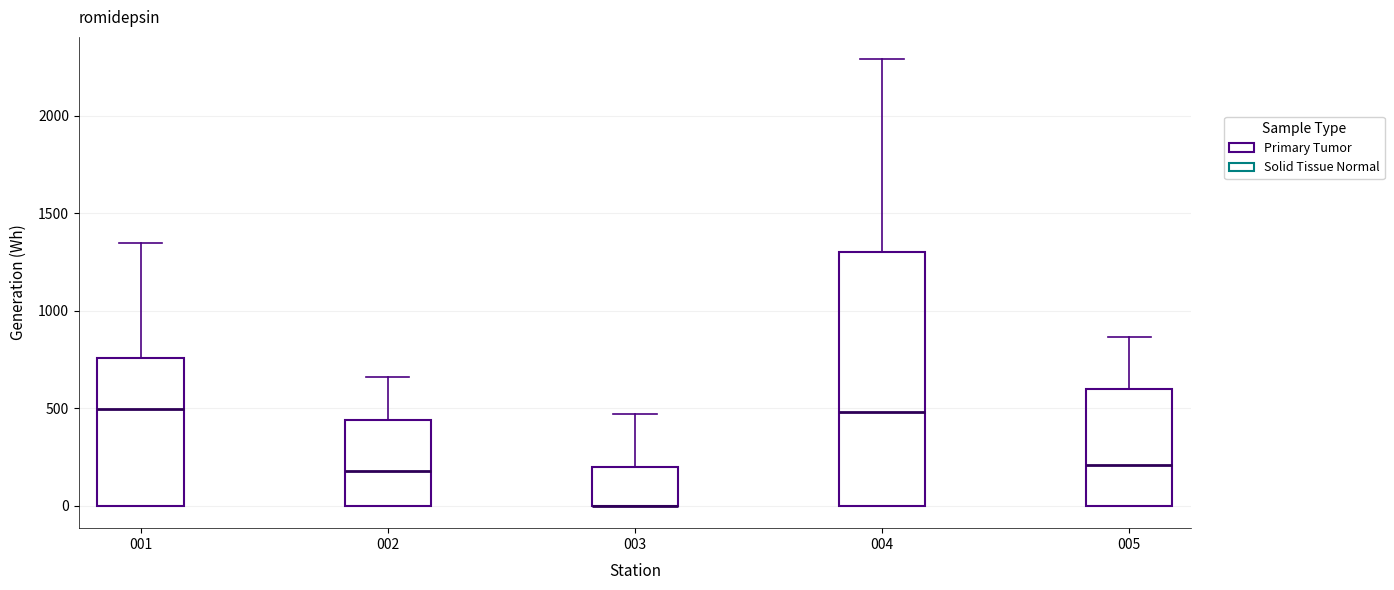

Reading left to right, transcribe this box plot: for each box, give where its median line is, the range the box spans, and where its two whiskers end, as read against the y-axis. The values are not printed on the chart, so give them approximately, as read against the axis.

001: median 500, box 0 to 750, whiskers 0 to 1350
002: median 200, box 0 to 450, whiskers 0 to 650
003: median 0 (drawn on the box's lower edge), box 0 to 200, whiskers 0 to 450
004: median 500, box 0 to 1300, whiskers 0 to 2300
005: median 200, box 0 to 600, whiskers 0 to 850